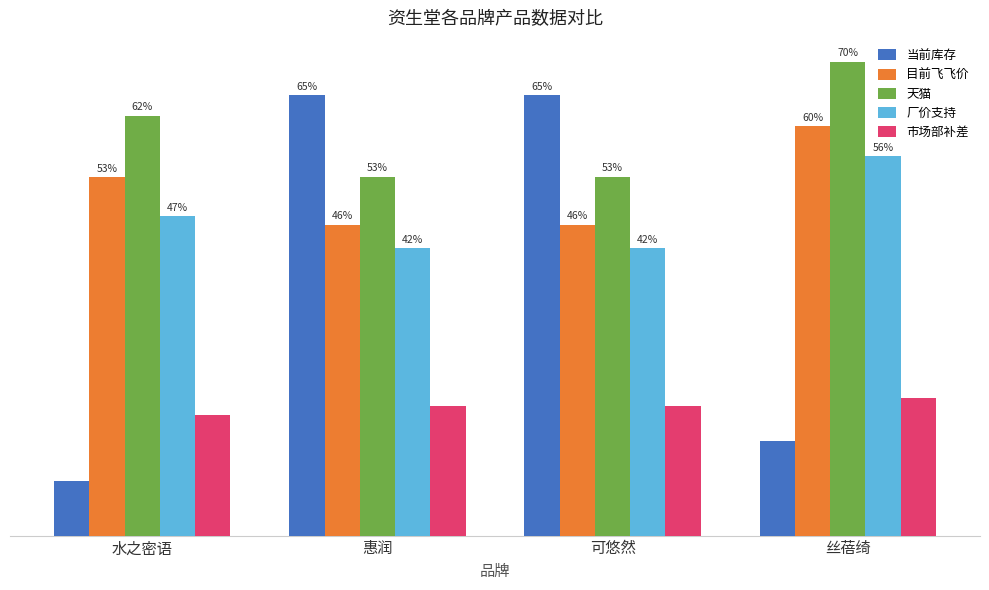

Between 水之密语 and 丝蓓绮, which series saw the biggest shift?

厂价支持